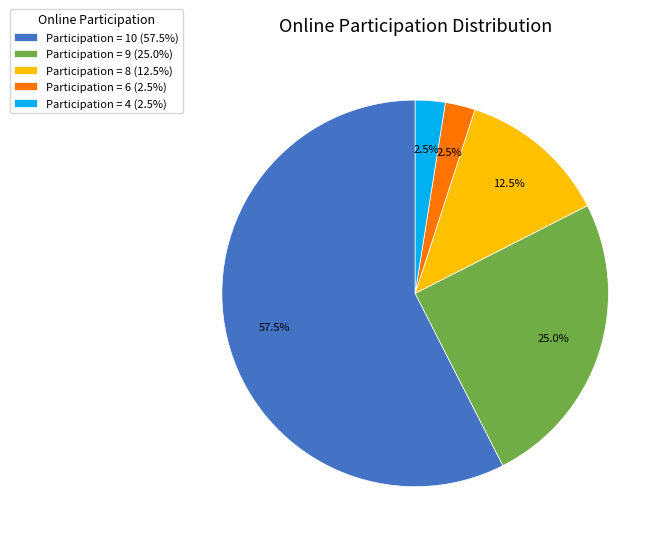

To the nearest percent, what is the difference between the largest and smallest slice percentages?

55%